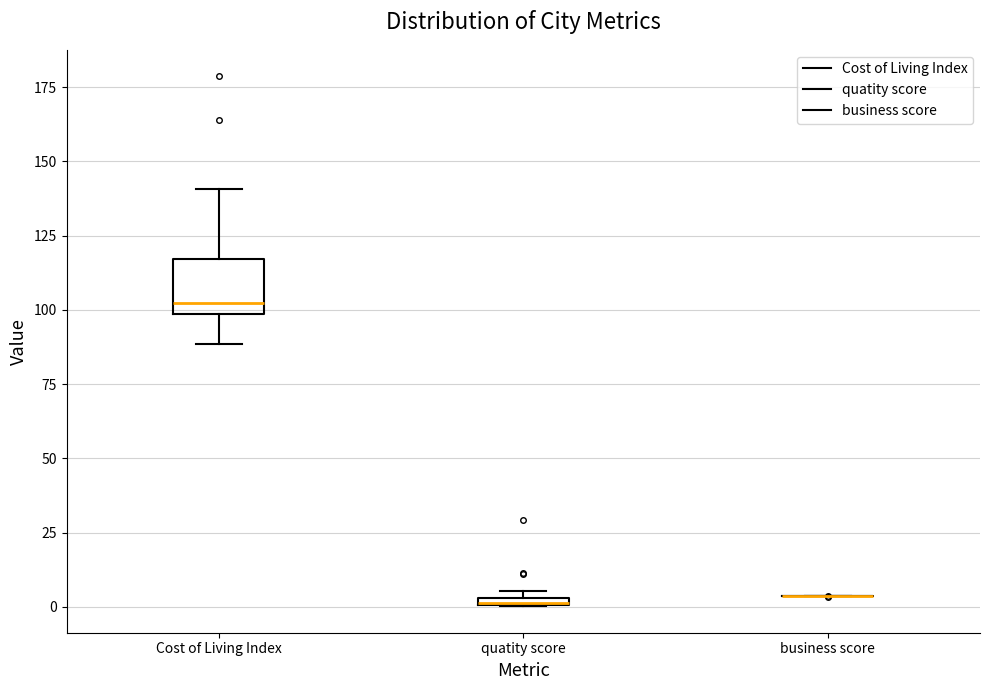

Which box is the tallest, from its lower edge to its upper edge?

Cost of Living Index